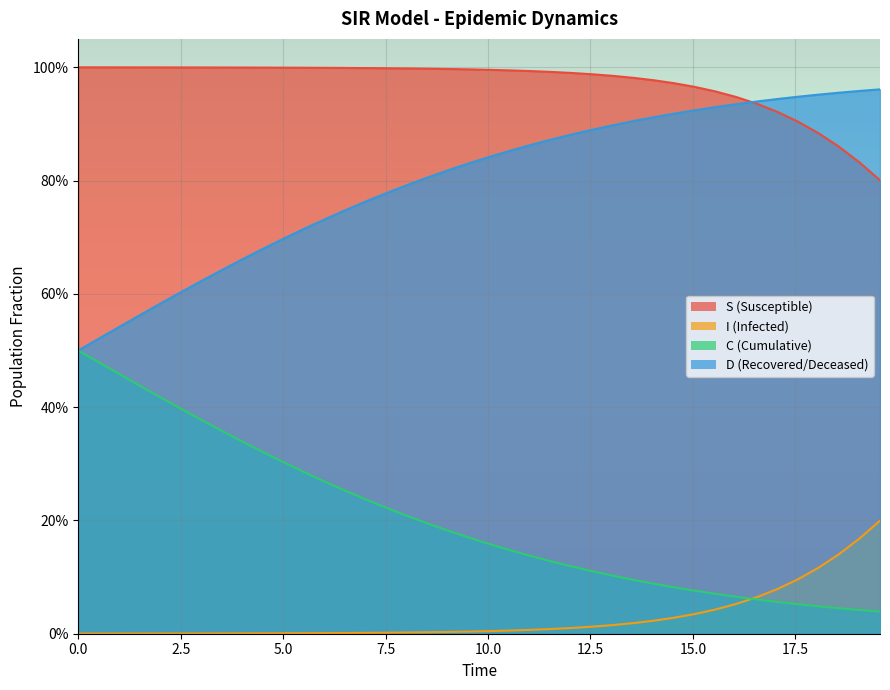

Reading left to right, what are all the values shown in this chart?

S: 1.0	1.0	1.0	1.0	1.0	1.0	1.0	1.0	1.0	1.0	1.0	1.0	1.0	1.0	1.0	1.0	1.0	1.0	1.0	1.0	1.0	1.0	1.0	1.0	1.0	1.0	1.0	1.0	1.0	1.0	1.0	1.0	0.9	0.9	0.9	0.9	0.9	0.9	0.8	0.8
I: 0.0	0.0	0.0	0.0	0.0	0.0	0.0	0.0	0.0	0.0	0.0	0.0	0.0	0.0	0.0	0.0	0.0	0.0	0.0	0.0	0.0	0.0	0.0	0.0	0.0	0.0	0.0	0.0	0.0	0.0	0.0	0.0	0.1	0.1	0.1	0.1	0.1	0.1	0.2	0.2
C: 0.5	0.5	0.5	0.4	0.4	0.4	0.4	0.4	0.3	0.3	0.3	0.3	0.3	0.3	0.2	0.2	0.2	0.2	0.2	0.2	0.2	0.1	0.1	0.1	0.1	0.1	0.1	0.1	0.1	0.1	0.1	0.1	0.1	0.1	0.1	0.1	0.0	0.0	0.0	0.0
D: 0.5	0.5	0.5	0.6	0.6	0.6	0.6	0.6	0.7	0.7	0.7	0.7	0.7	0.7	0.8	0.8	0.8	0.8	0.8	0.8	0.8	0.9	0.9	0.9	0.9	0.9	0.9	0.9	0.9	0.9	0.9	0.9	0.9	0.9	0.9	0.9	1.0	1.0	1.0	1.0